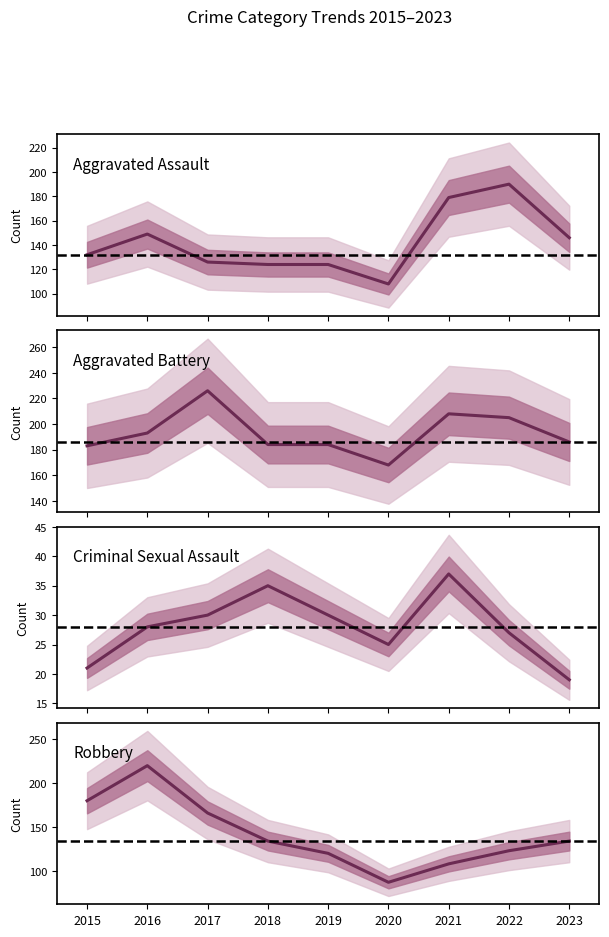

What is the greatest value displayed?

226